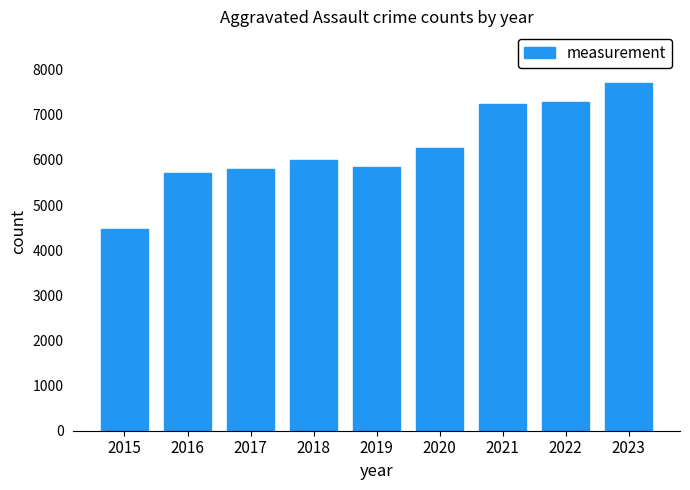

What is the sum of all values?

56308